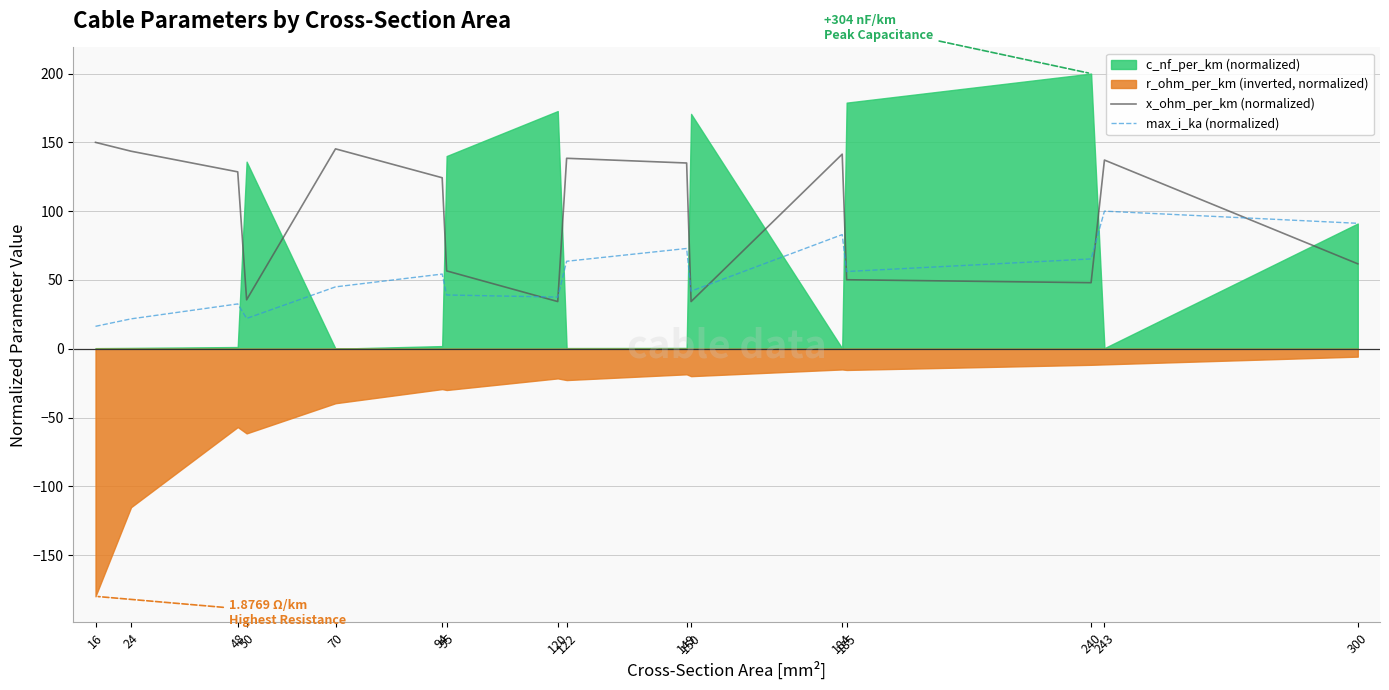

True or false: x_ohm_per_km (normalized) has more than 0 points higher than both neighbors.

True